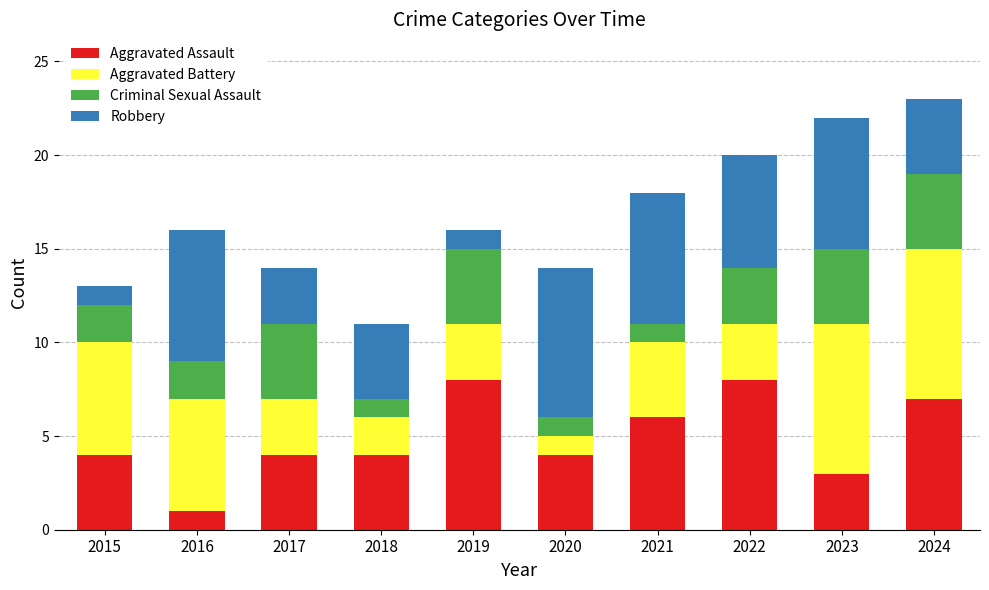

What is the sum of all Aggravated Assault values?

49